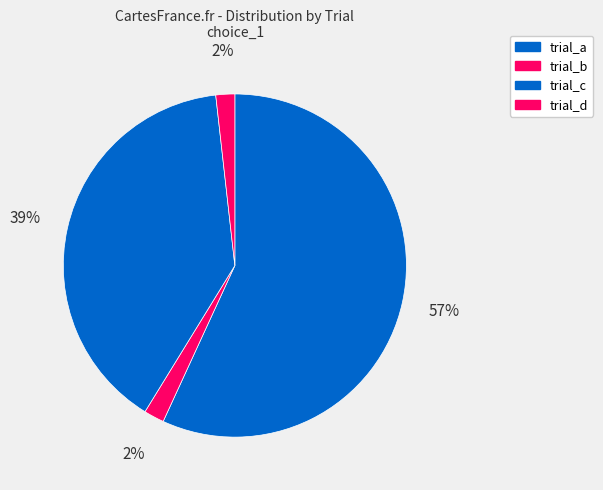

What is the majority slice?

trial_a